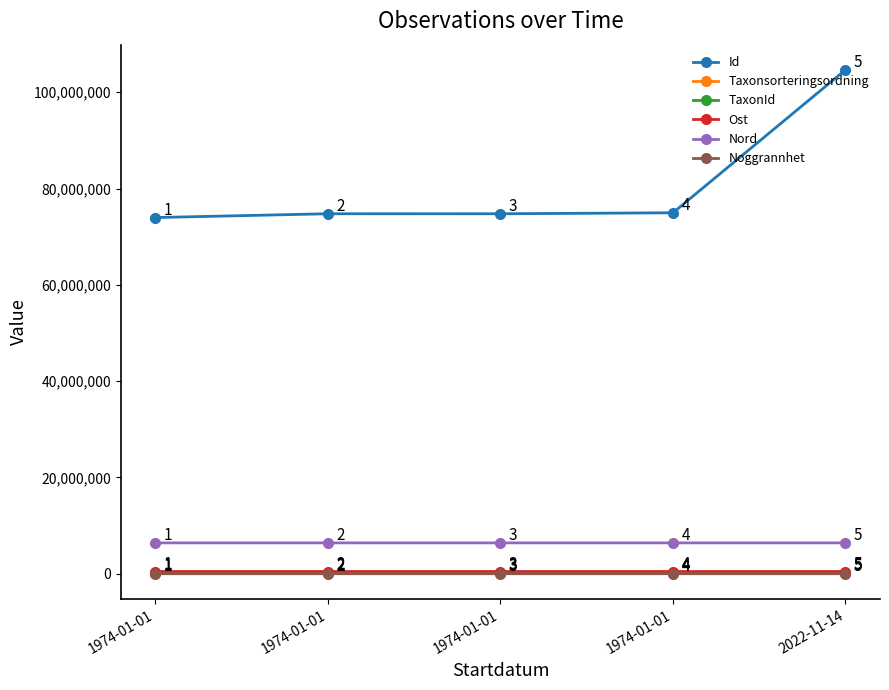

At 1974-01-01, list the series in order from largest to smallest.

Id, Nord, Ost, TaxonId, Taxonsorteringsordning, Noggrannhet